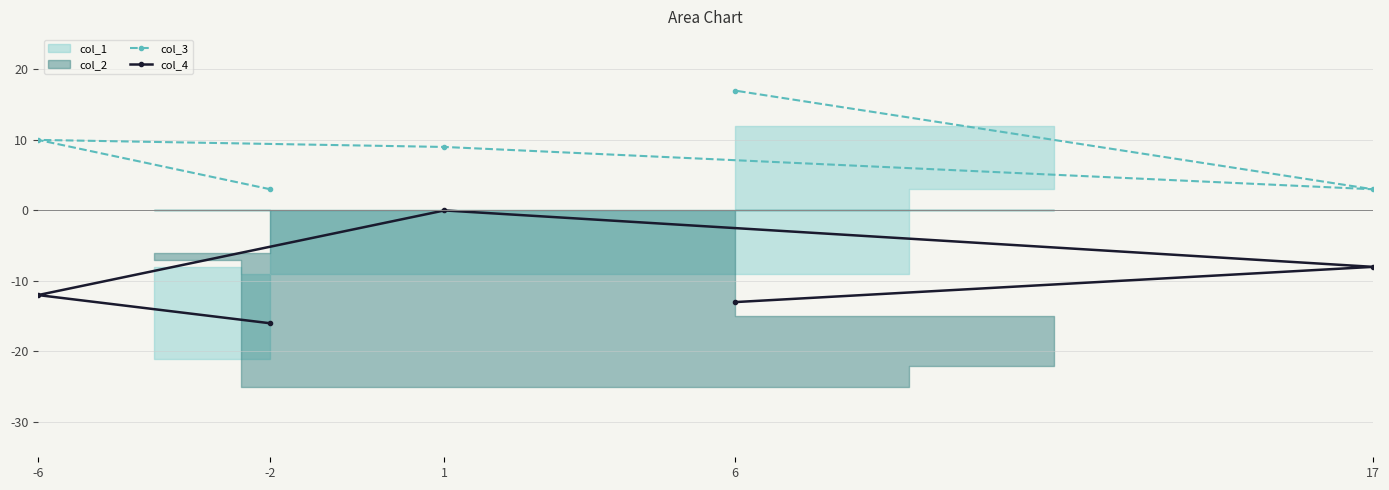

Is it true that col_3 equals 9 at 1?

True